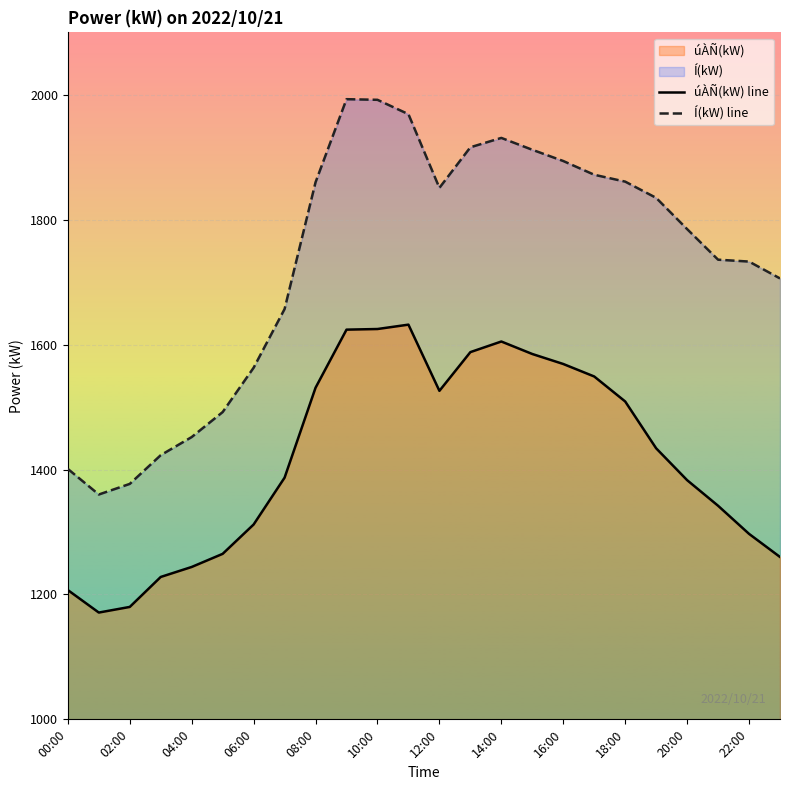

At how many categories does at least one series exceed 1494?

18